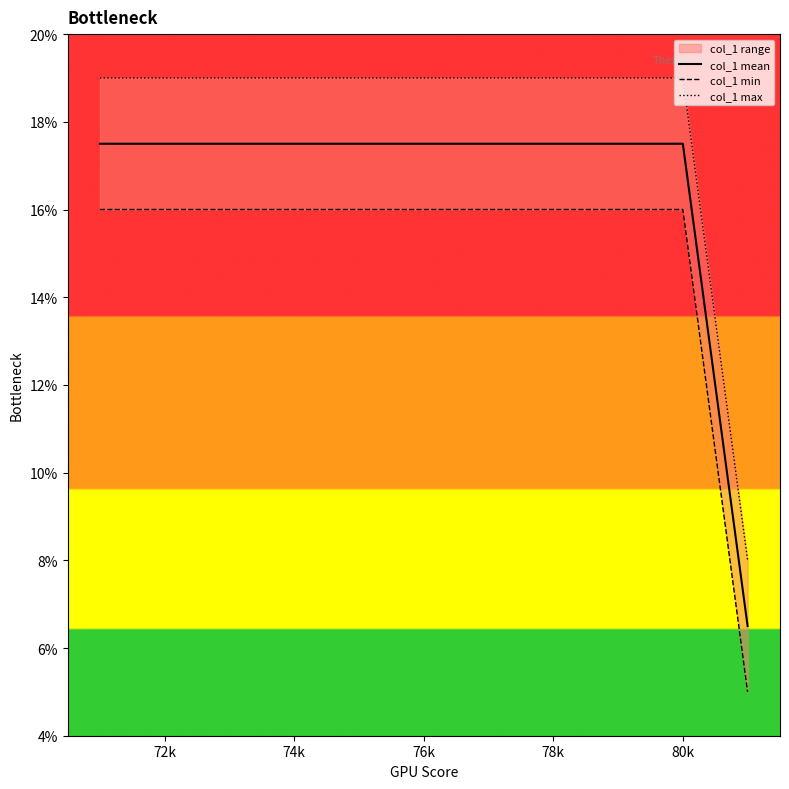

List the series in order of their peak value, highest first.

col_1 max, col_1 mean, col_1 min